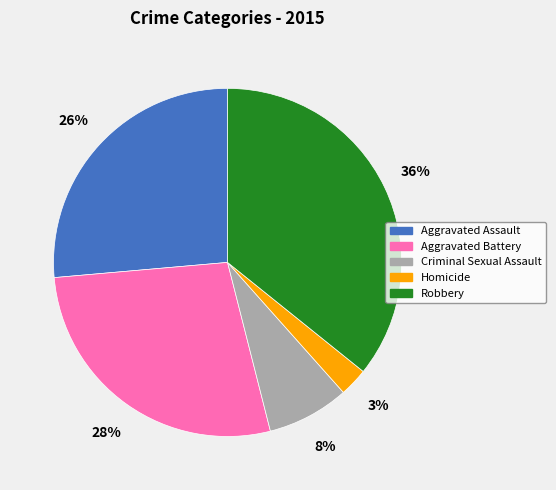

How many slices are in this pie chart?

5